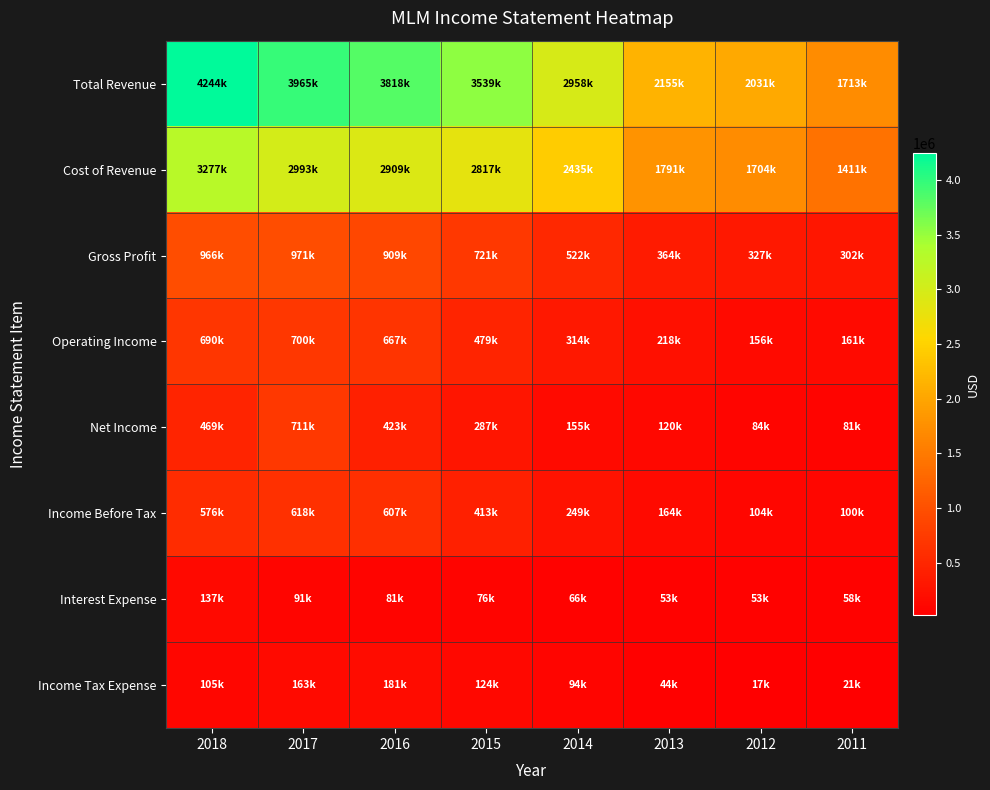

Reading right to left, what are all the values shown in this chart?

Total Revenue: 2011=1713600	2012=2031900	2013=2155600	2014=2958000	2015=3539600	2016=3818700	2017=3965600	2018=4244300
Cost of Revenue: 2011=1411600	2012=1704800	2013=1791600	2014=2435600	2015=2817800	2016=2909800	2017=2993700	2018=3277700
Gross Profit: 2011=302000	2012=327100	2013=364000	2014=522400	2015=721800	2016=909000	2017=971900	2018=966600
Operating Income: 2011=161000	2012=156200	2013=218000	2014=314900	2015=479400	2016=667300	2017=700400	2018=690700
Net Income: 2011=81700	2012=84000	2013=120800	2014=155000	2015=287500	2016=423600	2017=711300	2018=469200
Income Before Tax: 2011=100600	2012=104100	2013=164200	2014=249200	2015=413800	2016=607000	2017=618900	2018=576100
Interest Expense: 2011=58600	2012=53300	2013=53500	2014=66100	2015=76300	2016=81700	2017=91500	2018=137100
Income Tax Expense: 2011=21000	2012=17400	2013=44000	2014=94800	2015=124900	2016=181600	2017=163600	2018=105700